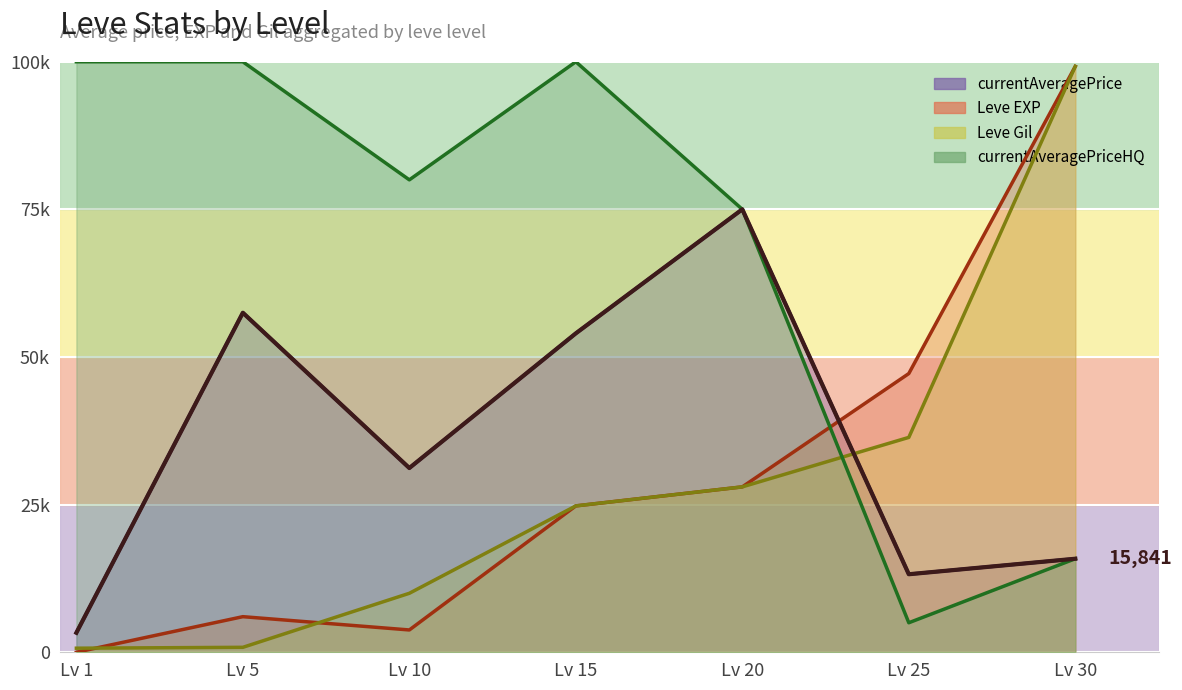

What are all the series names shown in the legend?

currentAveragePrice, Leve EXP, Leve Gil, currentAveragePriceHQ